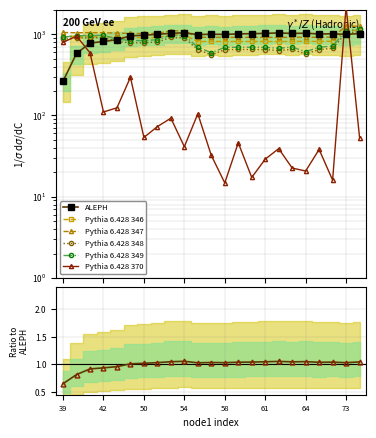

The value of endLon at 49 is 1545.1. True or false?

False